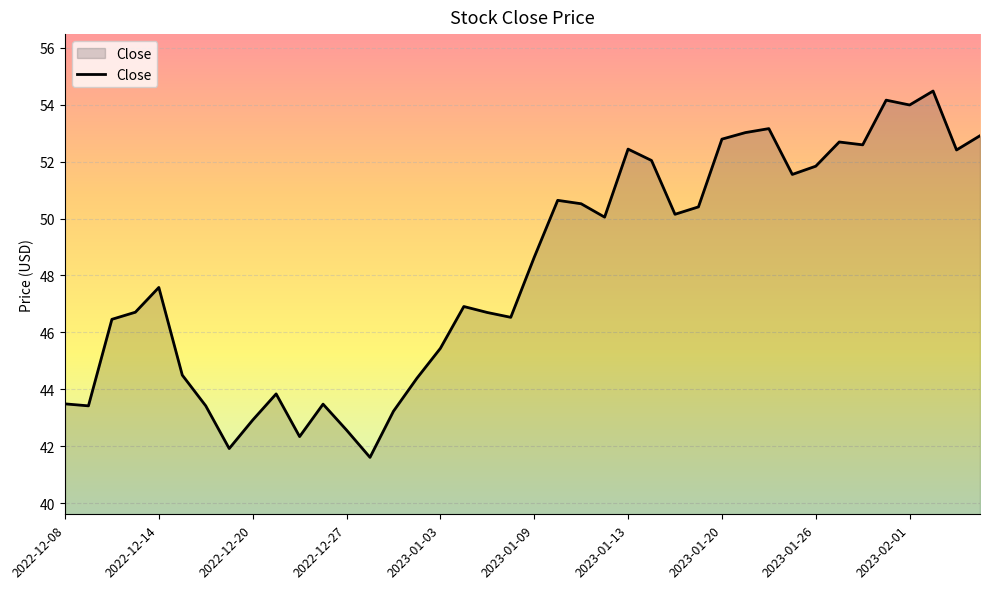

What is the minimum value shown in the chart?

41.6